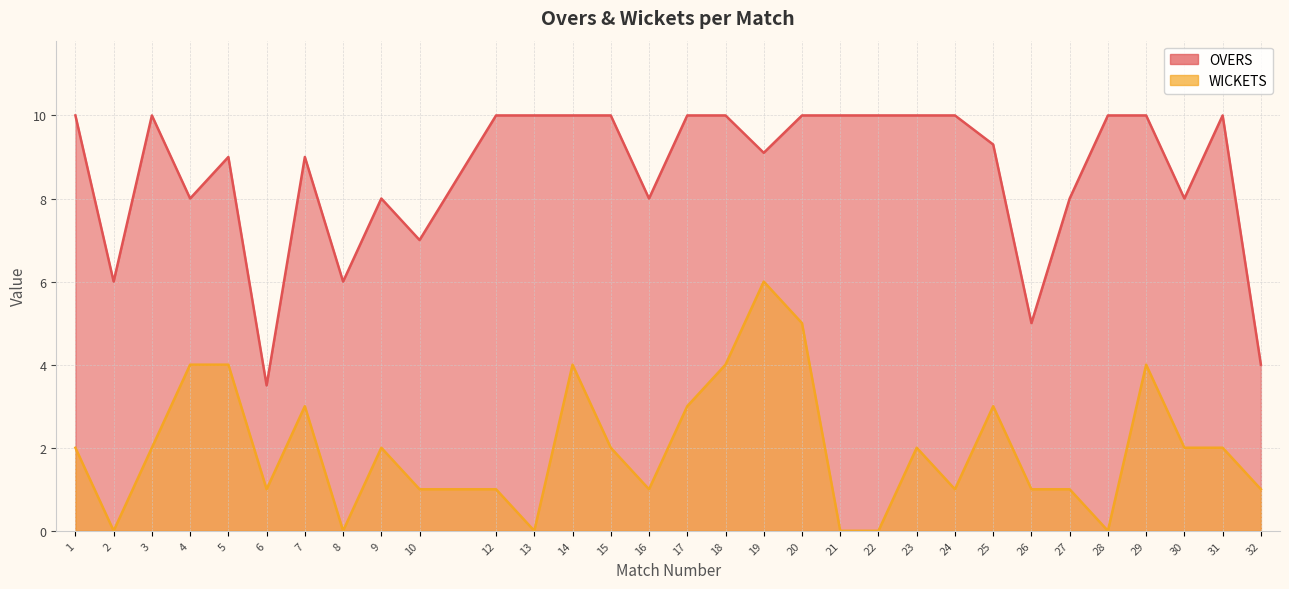

True or false: WICKETS and OVERS cross at least once.

False